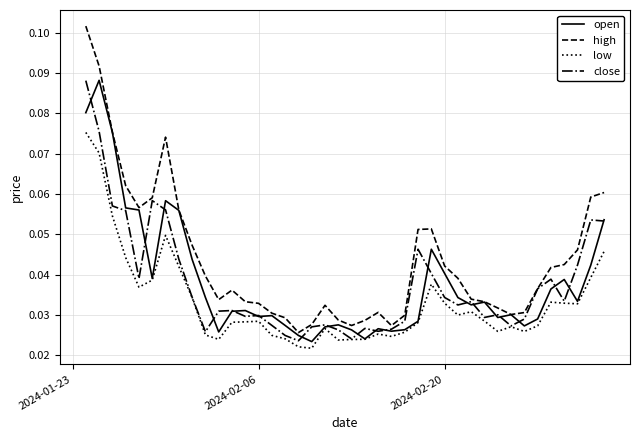

Which series has the widest spread of values?

high